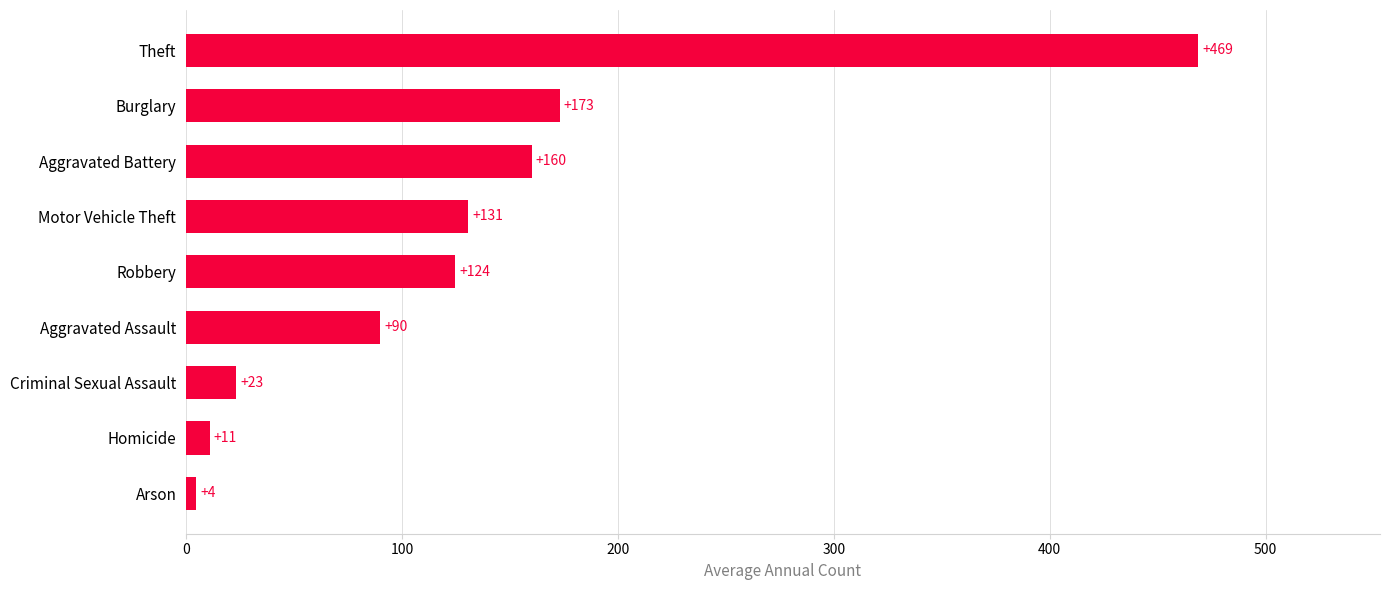

Is it true that the value at Criminal Sexual Assault is 23.2?

True